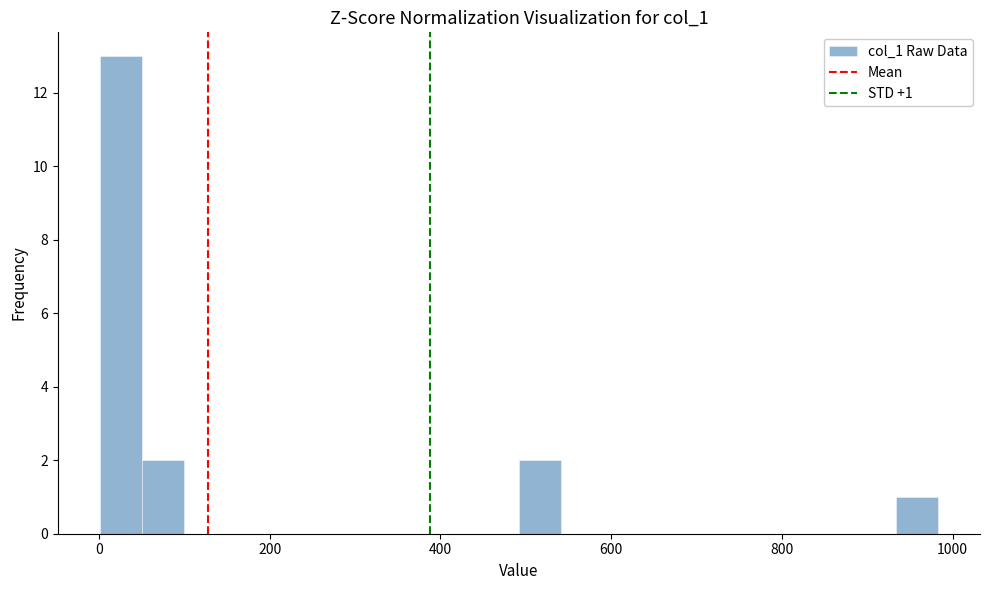

Read against the x-axis, roughly where is the centre of the tallest bar?

20